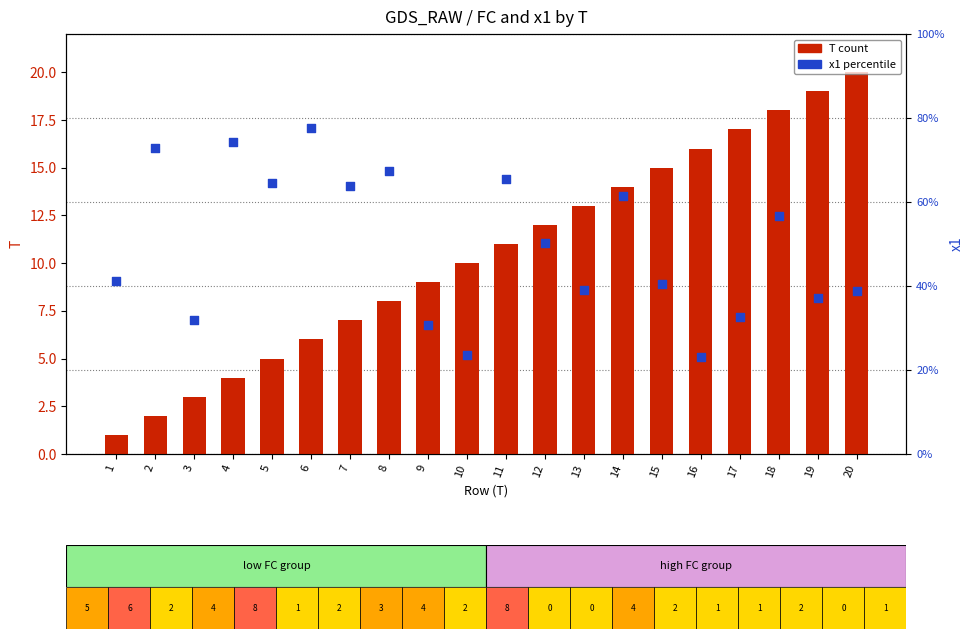

What is the total value across all series at 16?

18.3